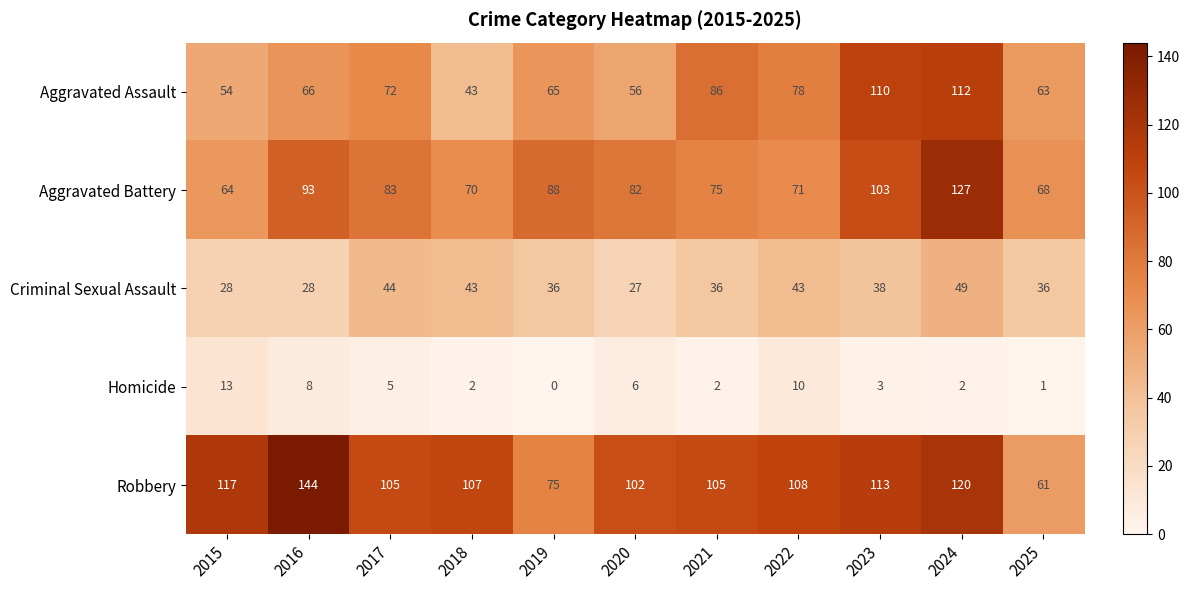

What is the difference between the Aggravated Assault values at 2023 and 2025?

47